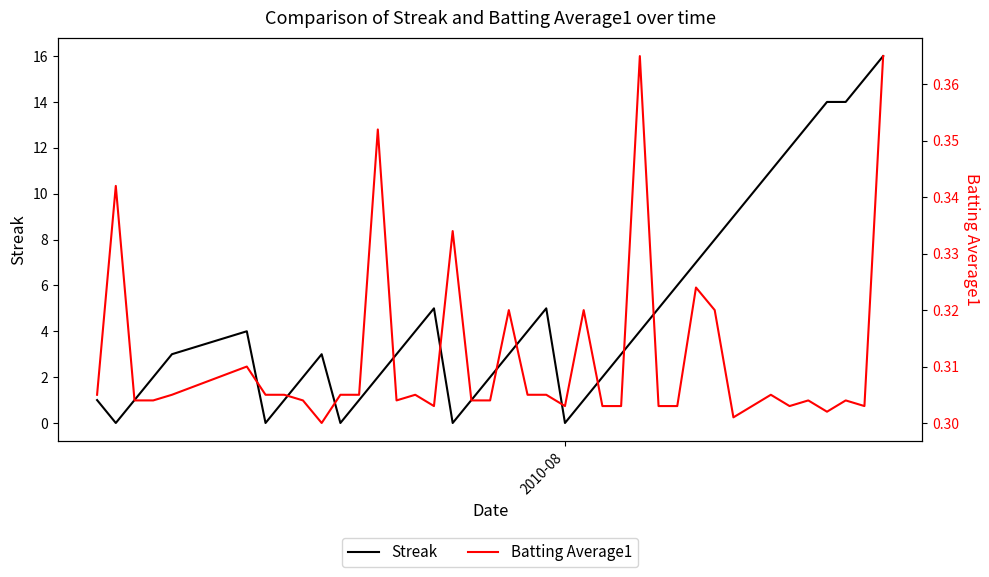

True or false: Streak and Batting Average1 intersect in this chart.

True